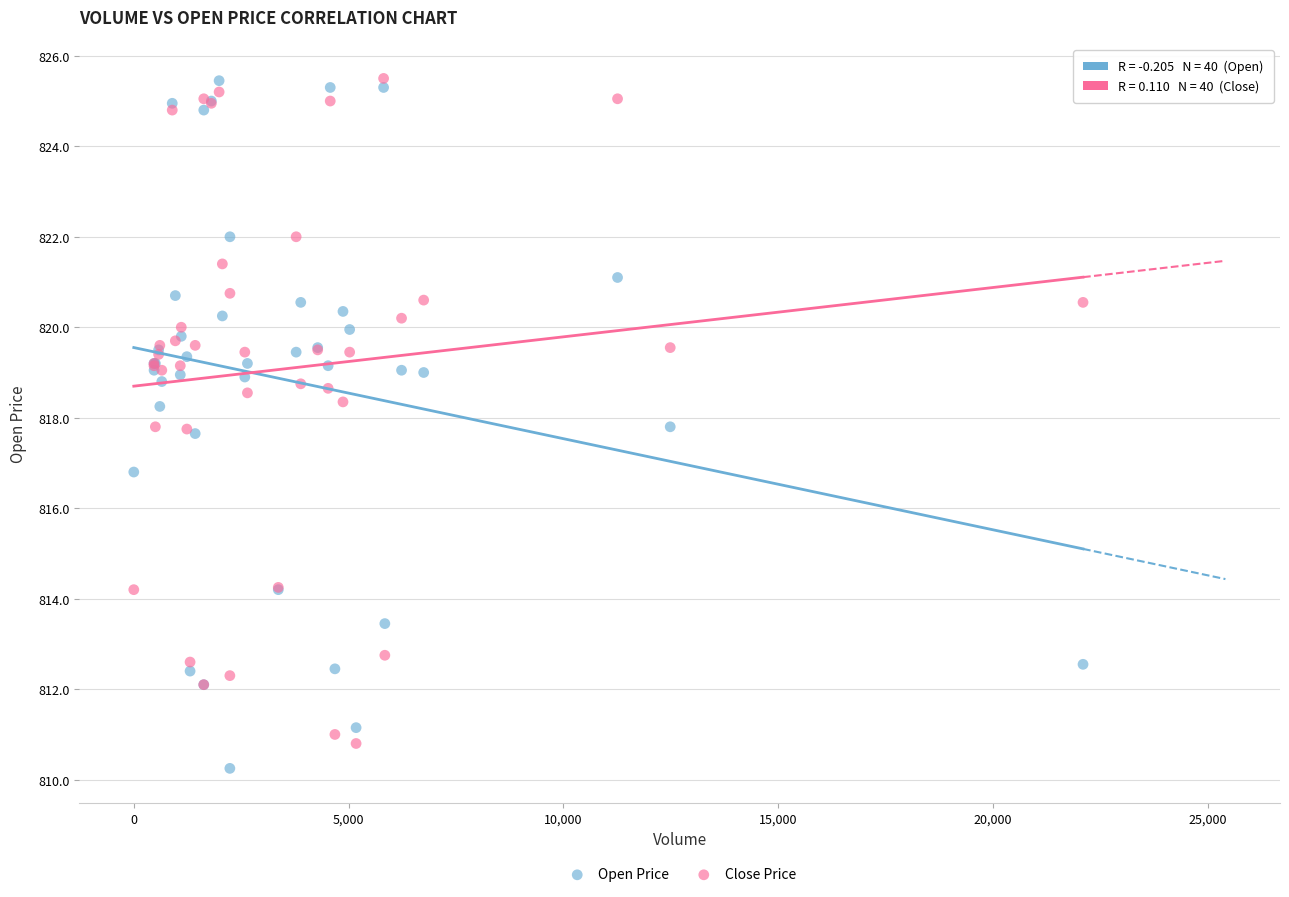

Which series has the widest spread of Y values?

Open Price